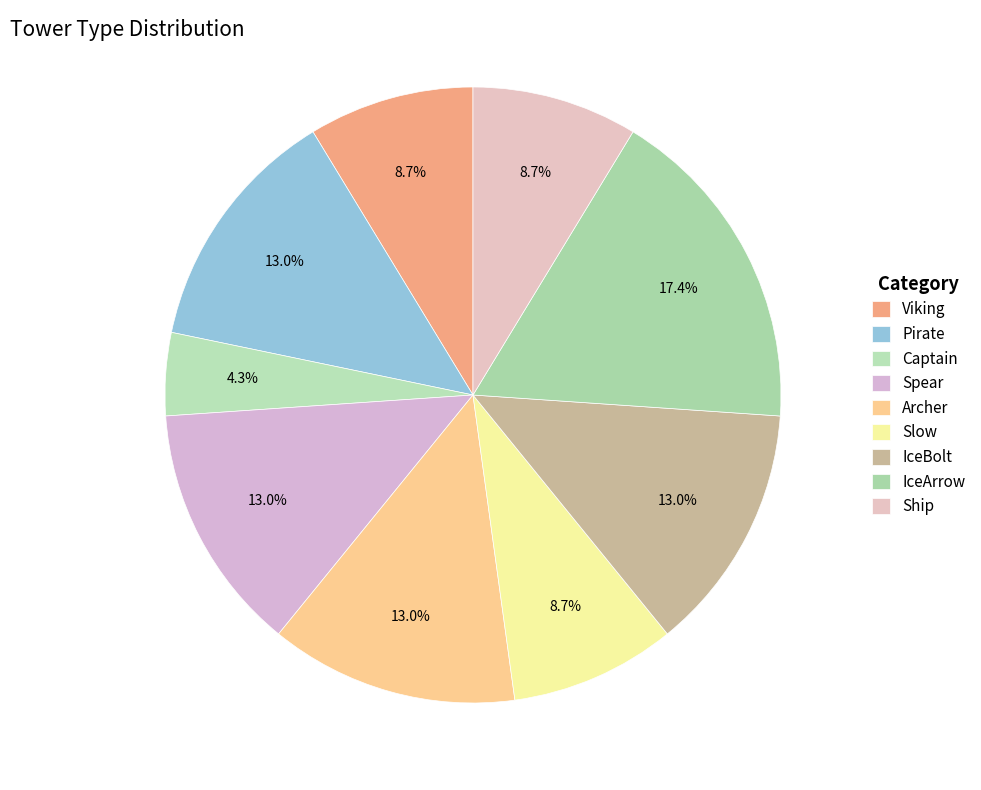

How many slices are in this pie chart?

9